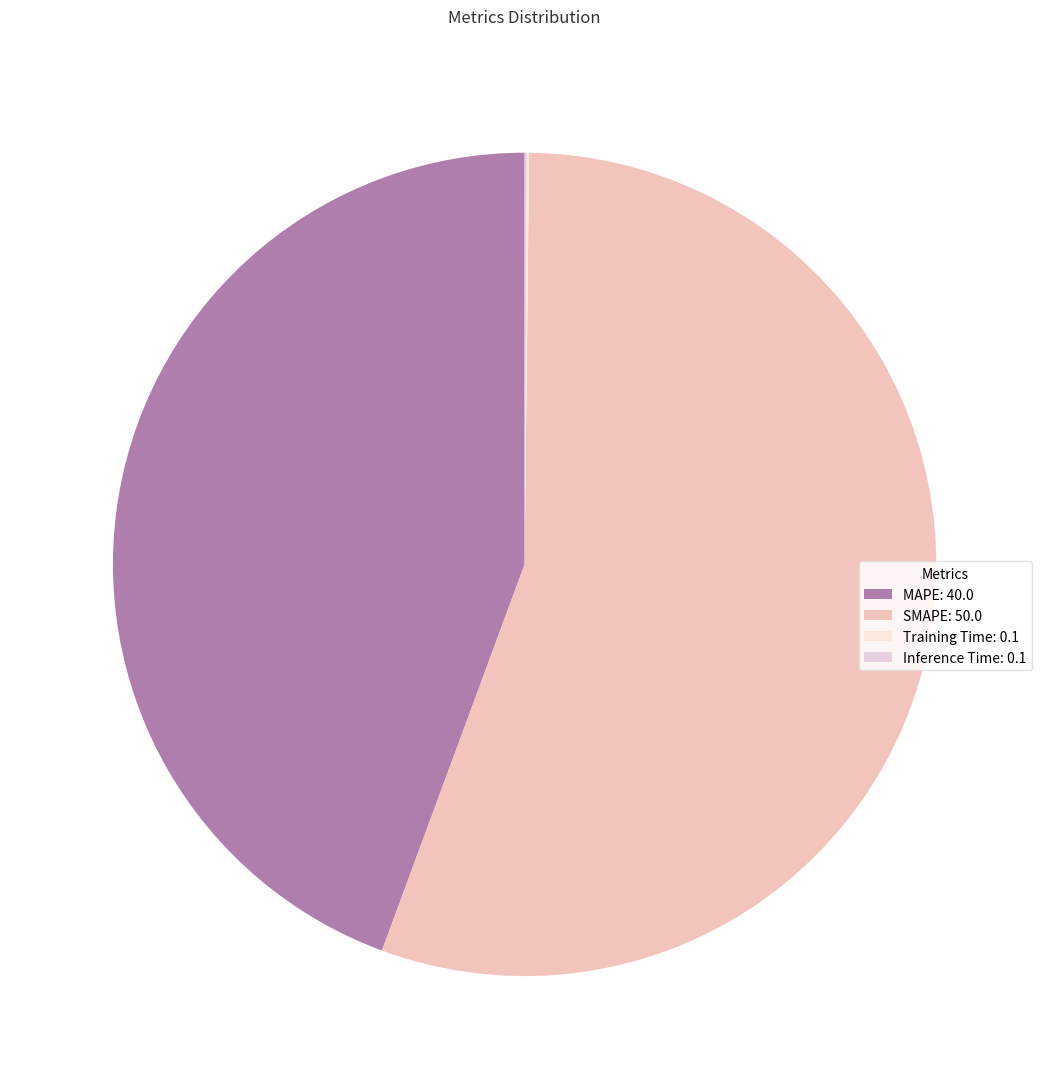

Which category has the smallest portion of the pie?

Training Time